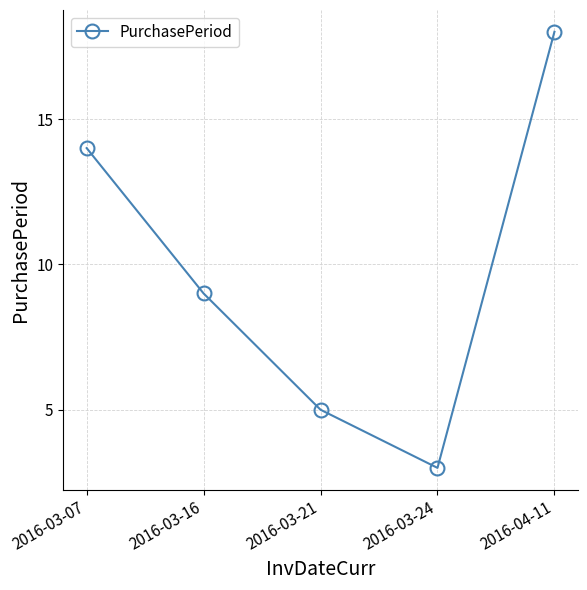

Reading left to right, what are all the values shown in this chart?

2016-03-07=14	2016-03-16=9	2016-03-21=5	2016-03-24=3	2016-04-11=18